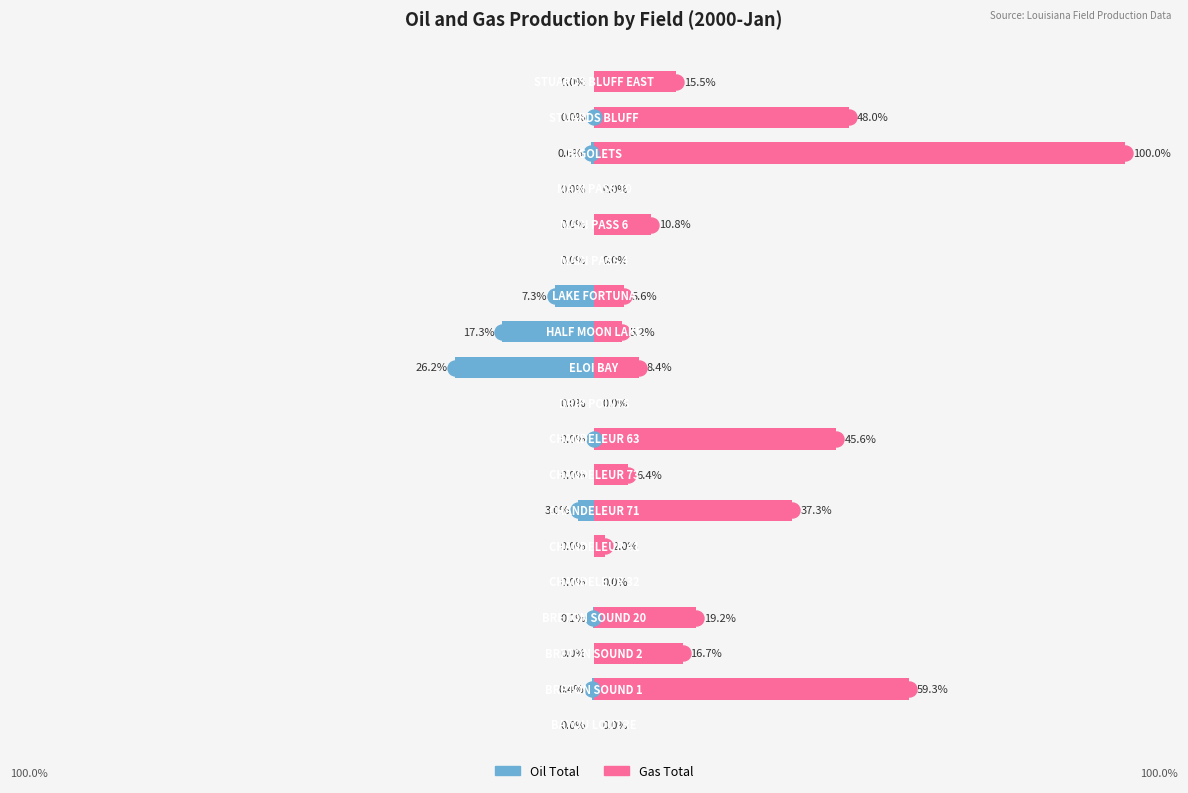

Which series has the largest total across all categories?

Gas Total